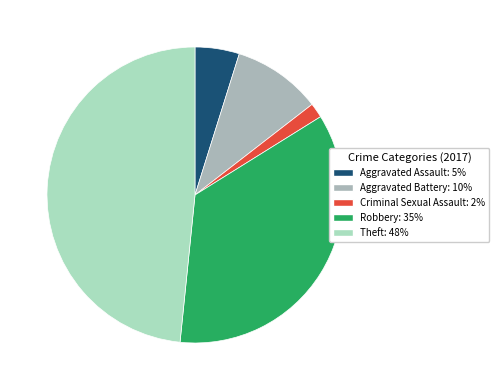

Is there a majority slice in this chart?

No